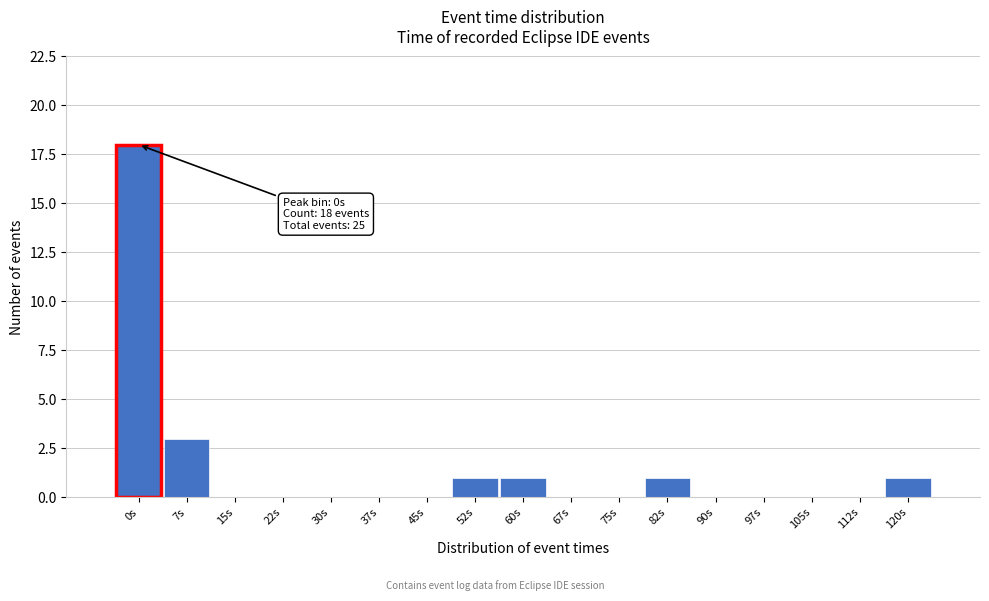

Reading left to right, extract all data points from this chart.

0s=18	7s=3	15s=0	22s=0	30s=0	37s=0	45s=0	52s=1	60s=1	67s=0	75s=0	82s=1	90s=0	97s=0	105s=0	112s=0	120s=1